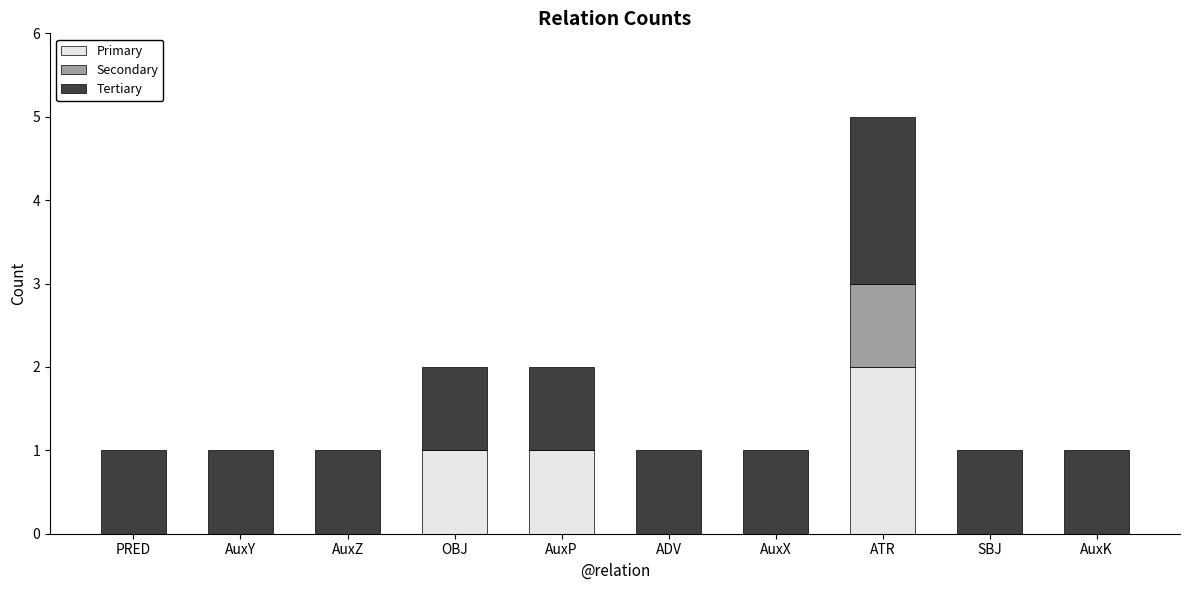

Which category has the highest value in the Primary series?

ATR